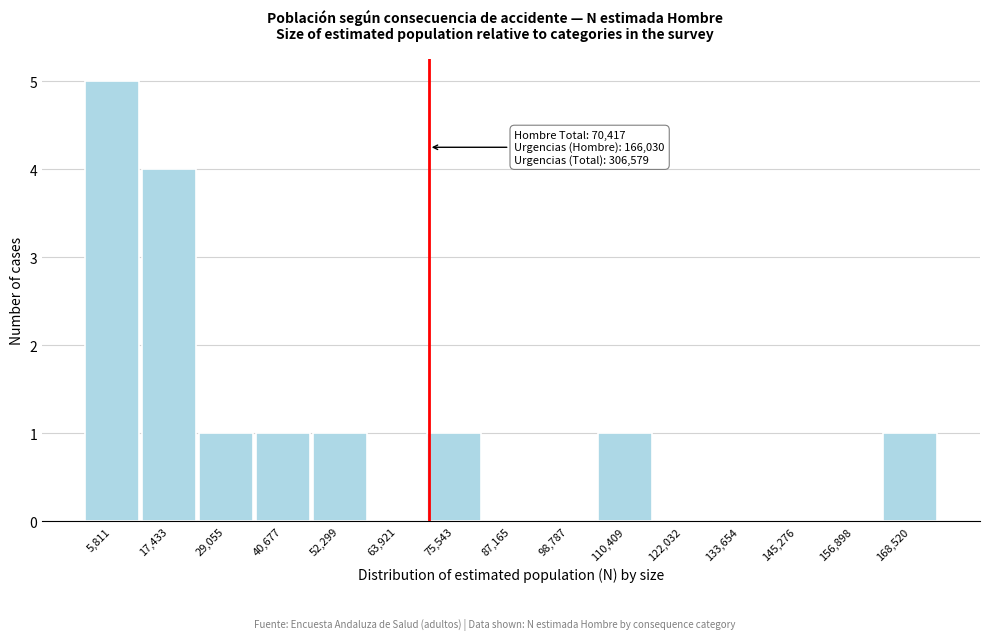

Over which range of the x-axis is the bar tallest?

0 to 12000